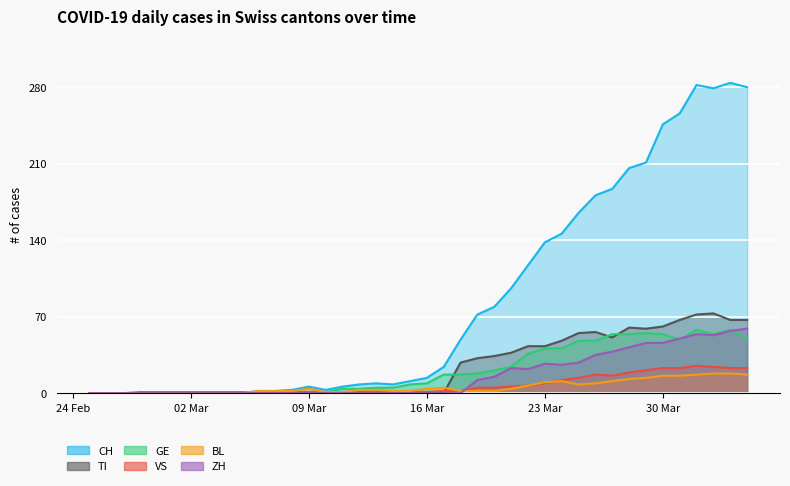

Does the chart display data point markers on the line(s)?

No